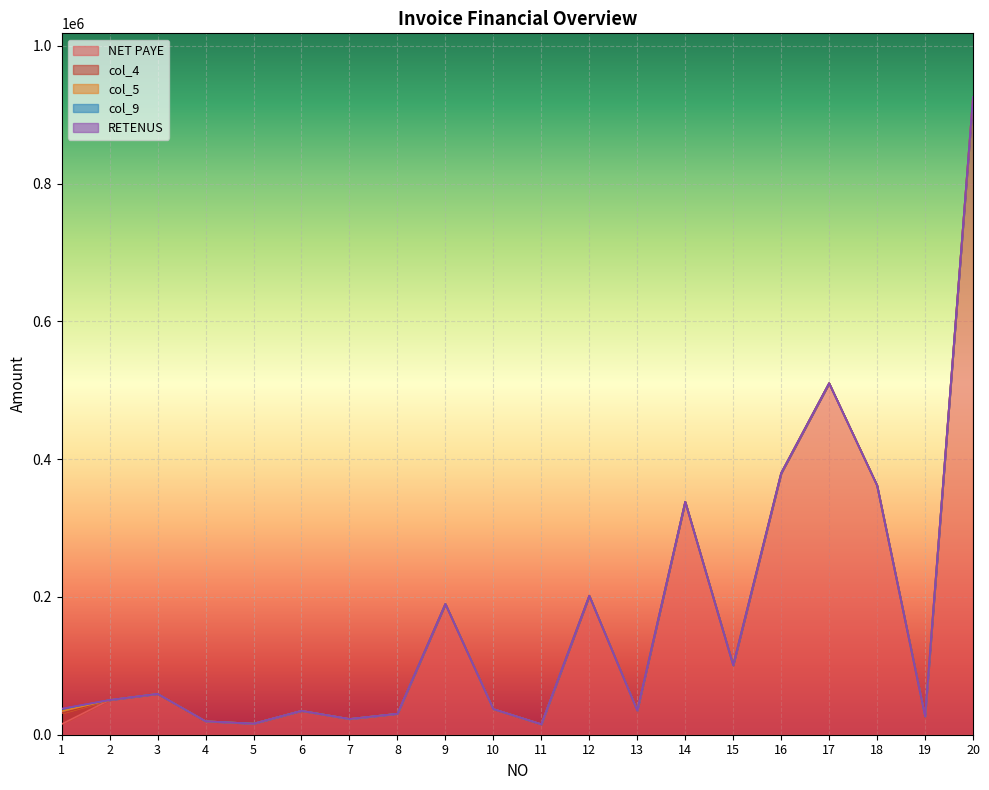

True or false: col_5 has a value of 1861.0 at 10.

False